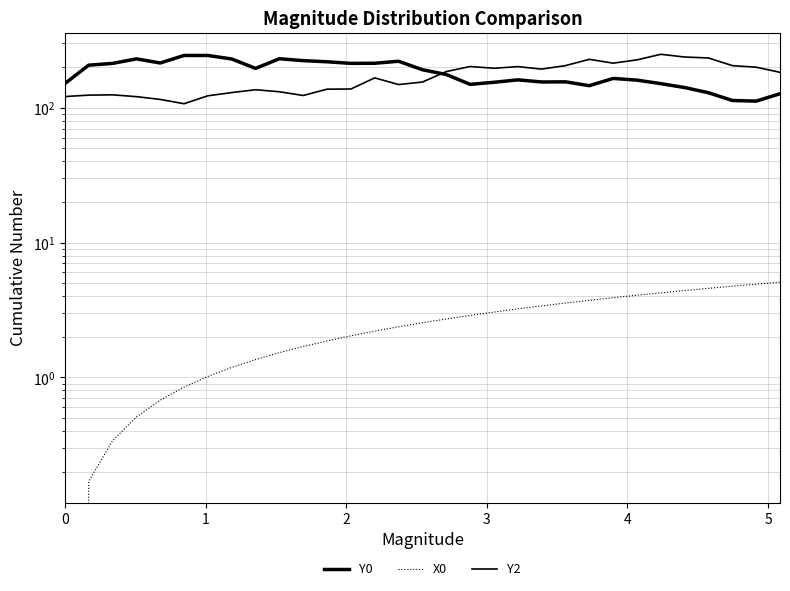

At which category does Y2 reach its first local valley?

5